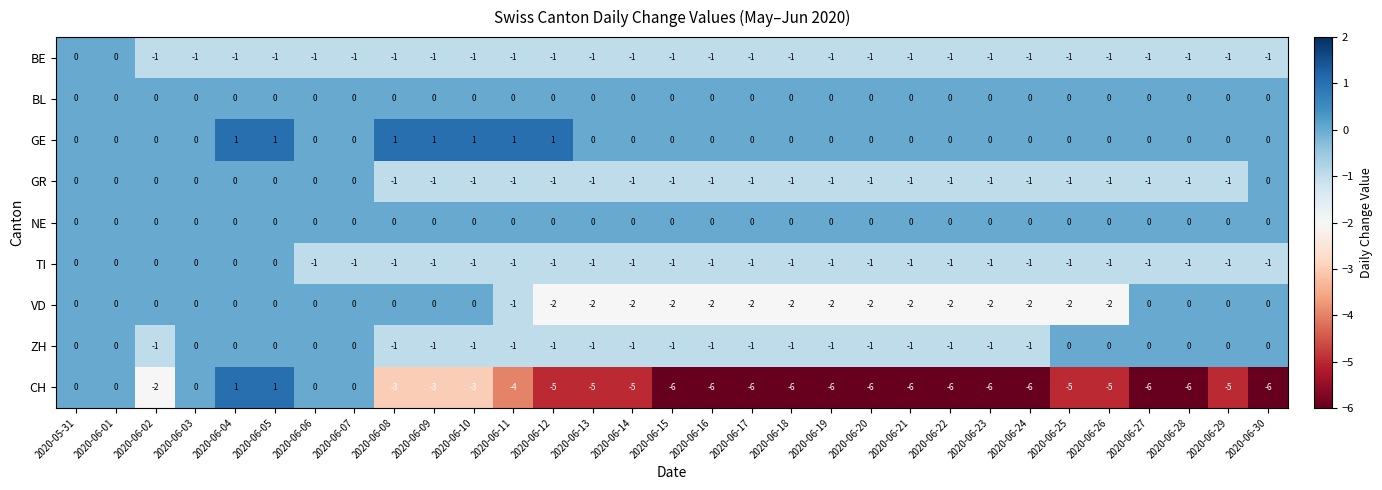

The value of GE at 2020-06-17 is -1. True or false?

False